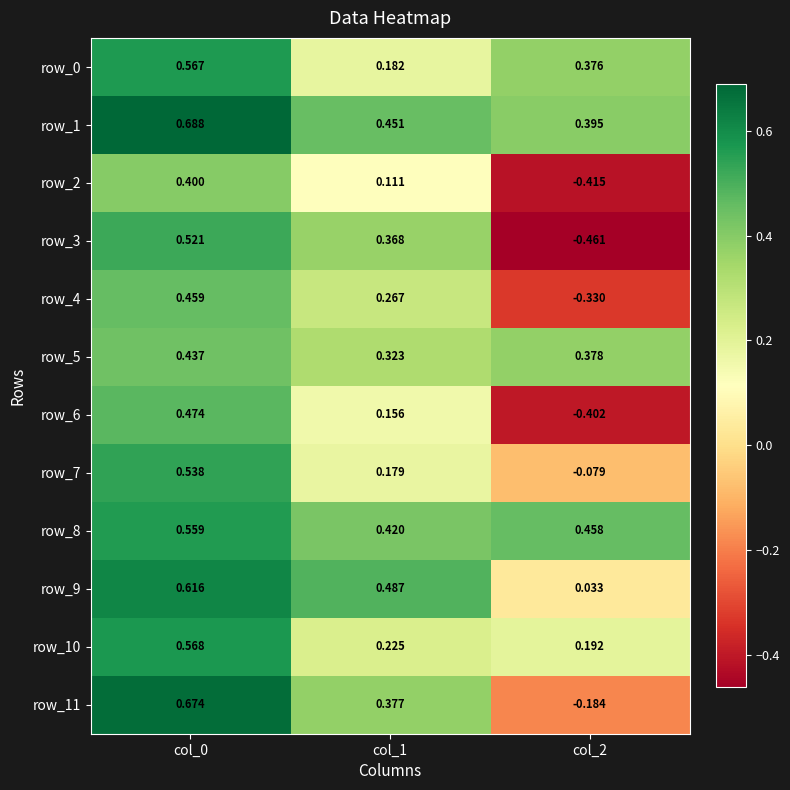

How many values in row_4 are above zero?

2